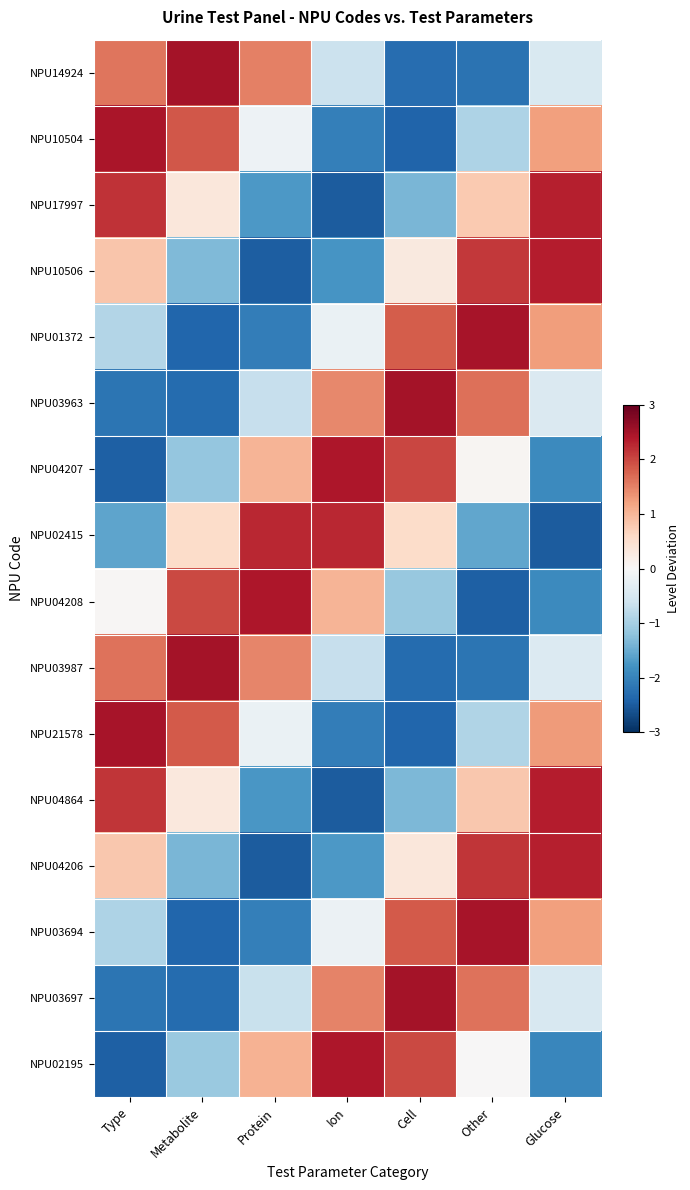

At which category is the sum across all series the highest?

Glucose